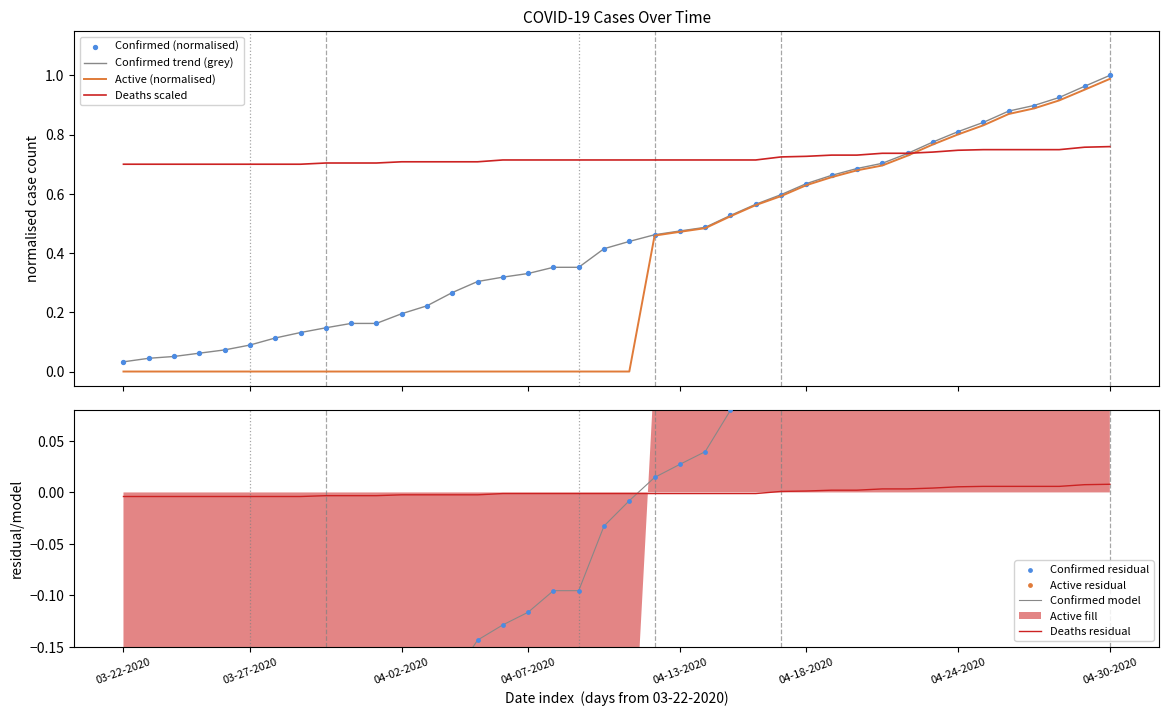

Which series reaches the maximum Y coordinate?

Confirmed